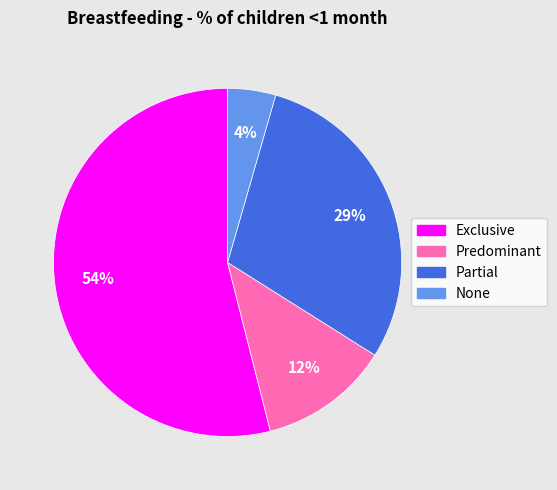

To the nearest percent, what is the average slice percentage?

25%